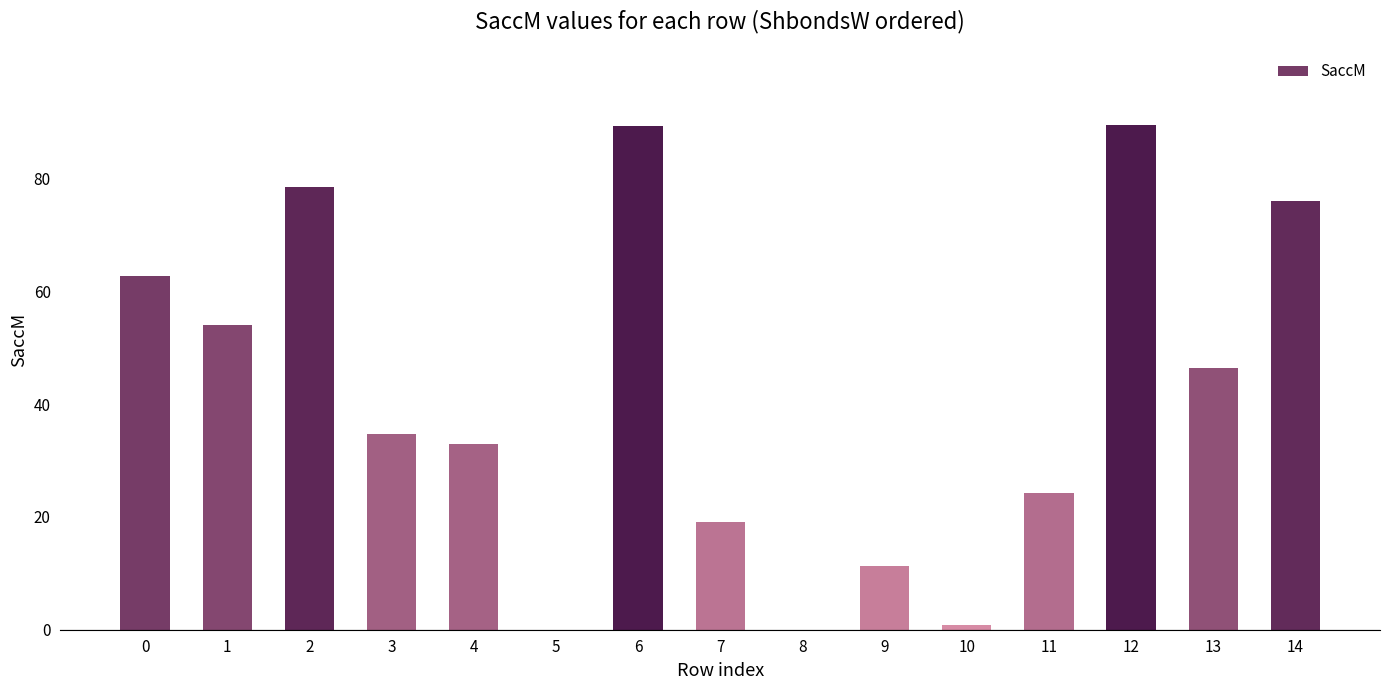

What is the maximum value shown in the chart?

89.5